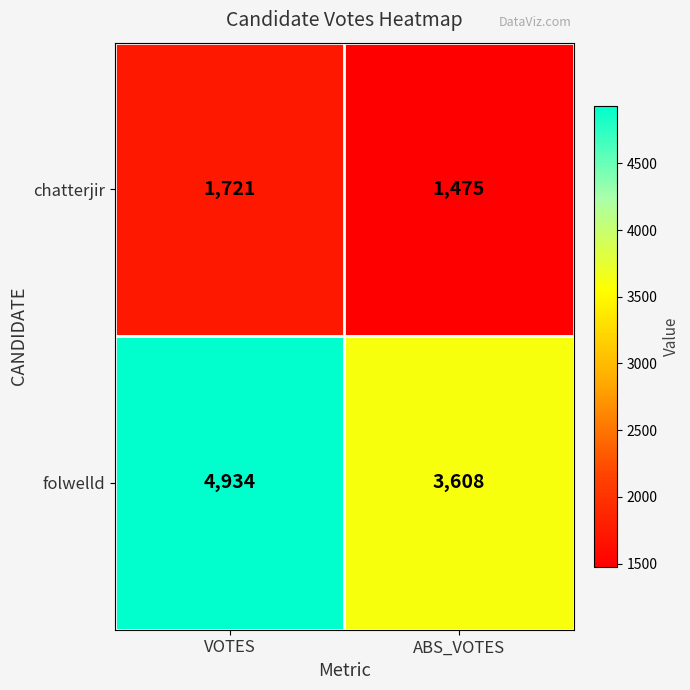

Is it true that chatterjir equals 1475 at ABS_VOTES?

True